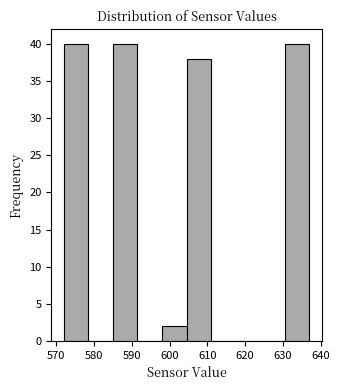

Reading left to right, transcribe this chart: for each bar, give the range it covers on the x-axis and its height. Neither the bar edges nor the heights are printed on the chart, so give them approximately, as read against the axes.

572.0 to 578.5: 40
578.5 to 585.0: 0
585.0 to 591.5: 40
591.5 to 598.0: 0
598.0 to 604.5: 2
604.5 to 611.0: 38
611.0 to 617.5: 0
617.5 to 624.0: 0
624.0 to 630.5: 0
630.5 to 637.0: 40